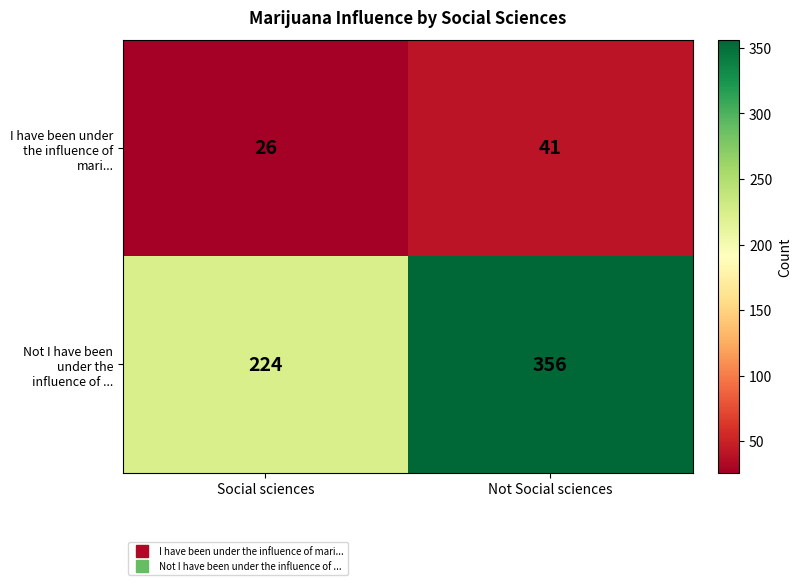

Which series has the widest spread of values?

Not I have been under the influence of ...